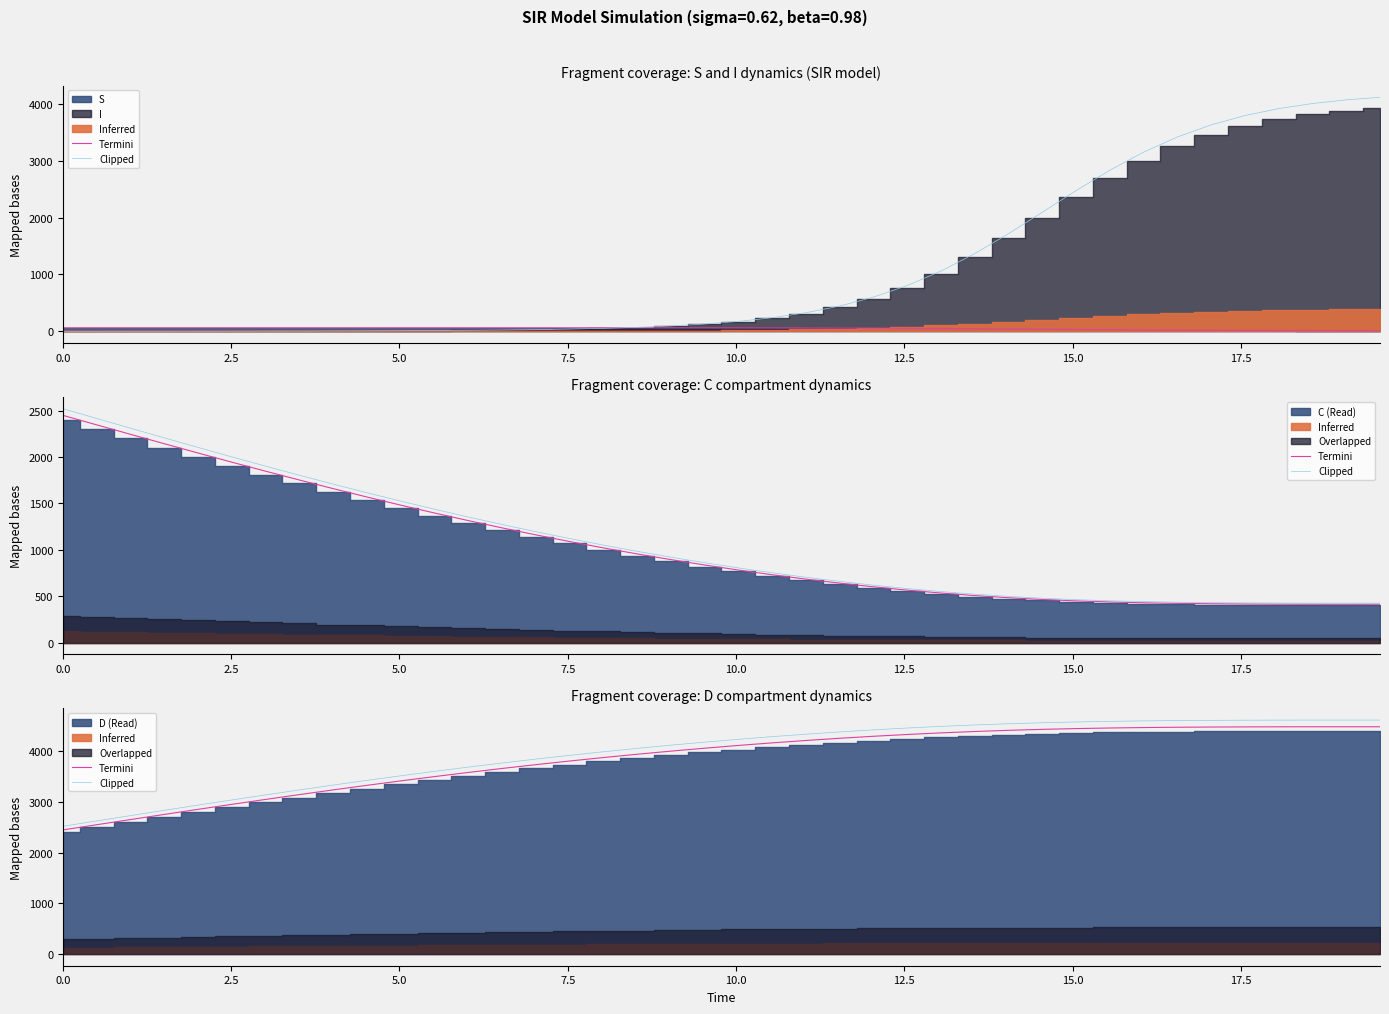

Is it true that Termini equals 5098.6 at 17.5?

False